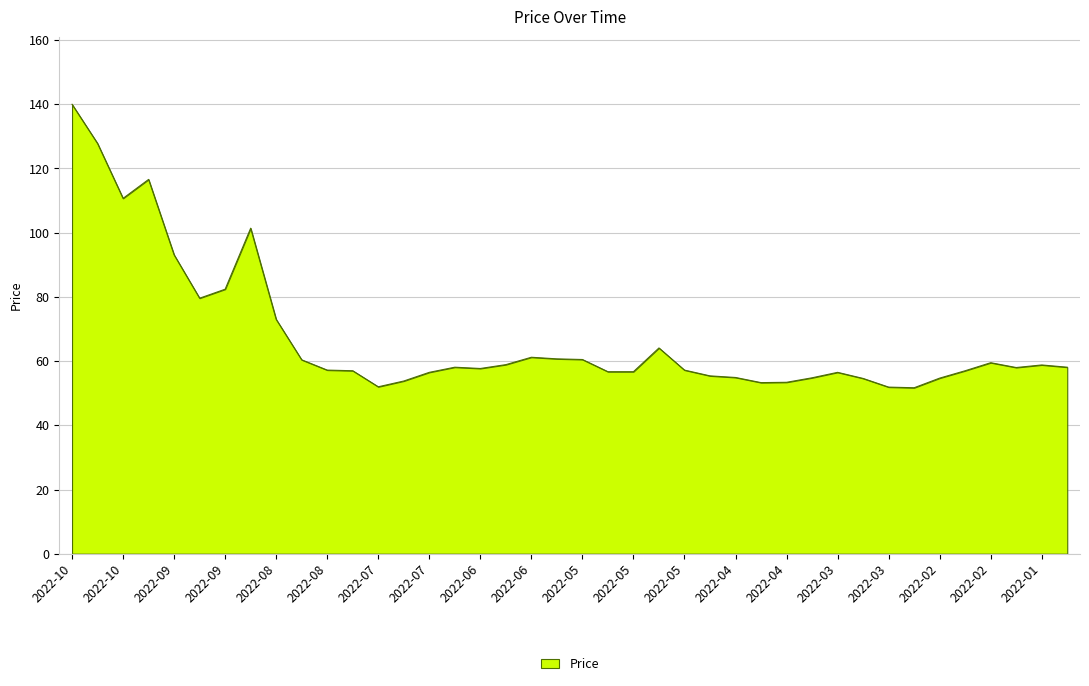

What is the minimum value shown in the chart?

51.7